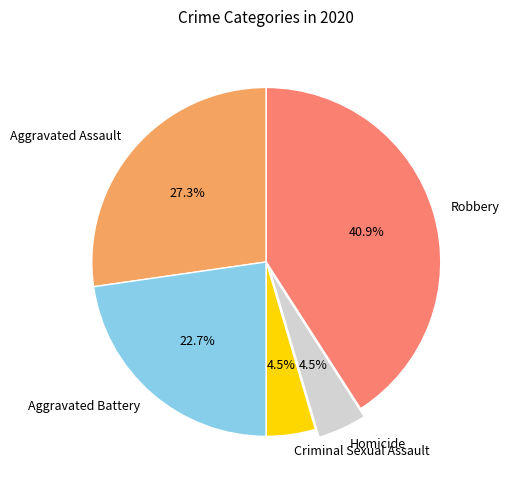

To the nearest percent, what is the average slice percentage?

20%